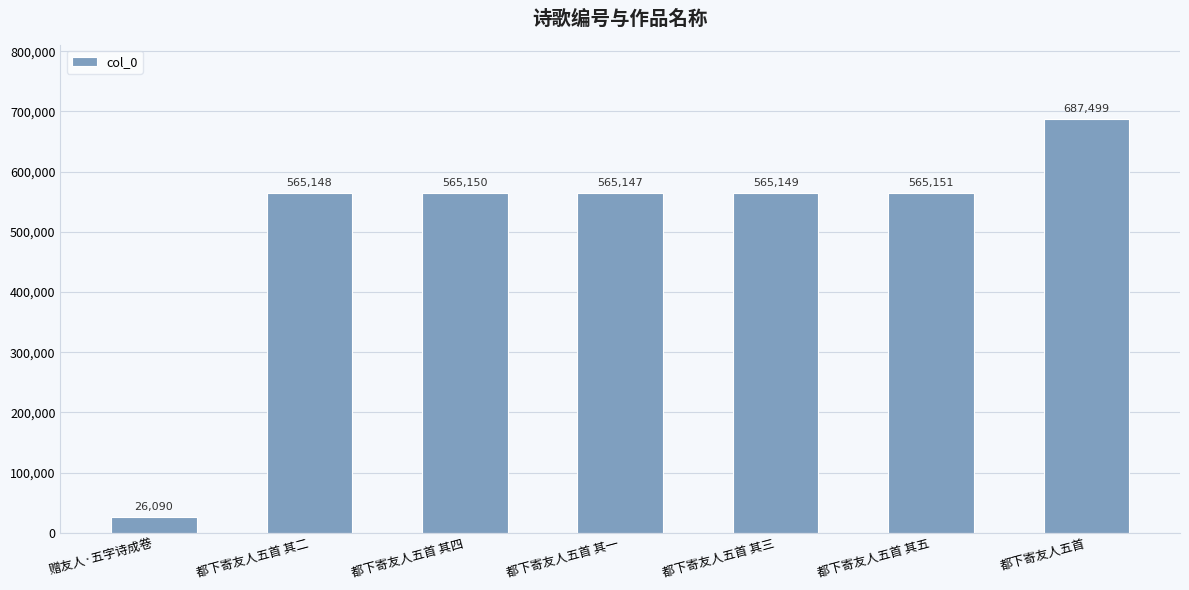

What is the change in value from 赠友人·五字诗成卷 to 都下寄友人五首 其一?

+539057